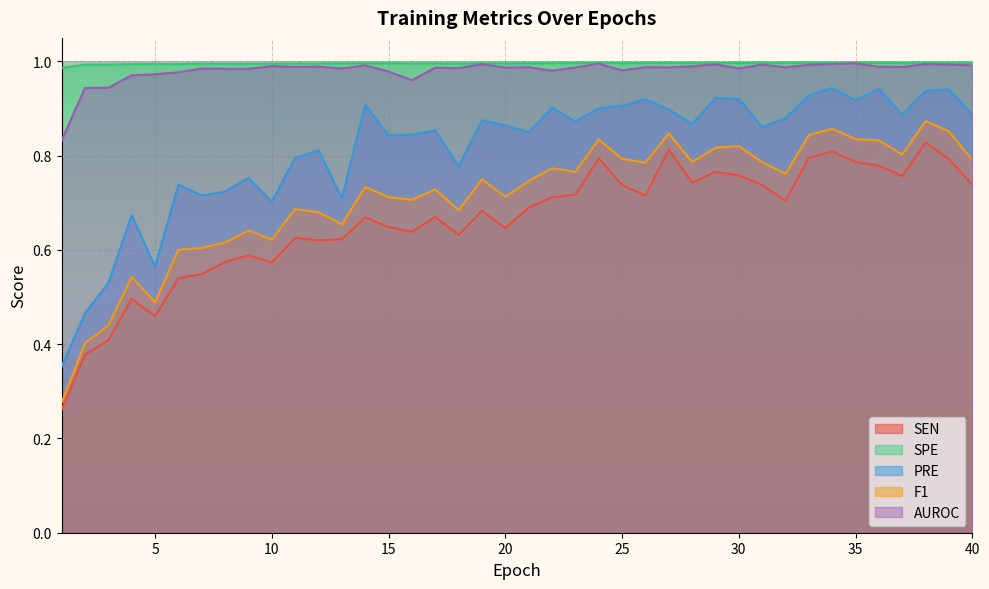

Which category has the lowest value across all series?

1